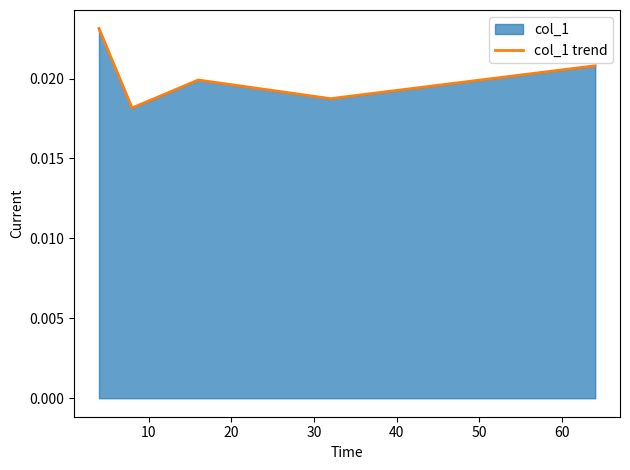

How many lines are shown in the chart?

1